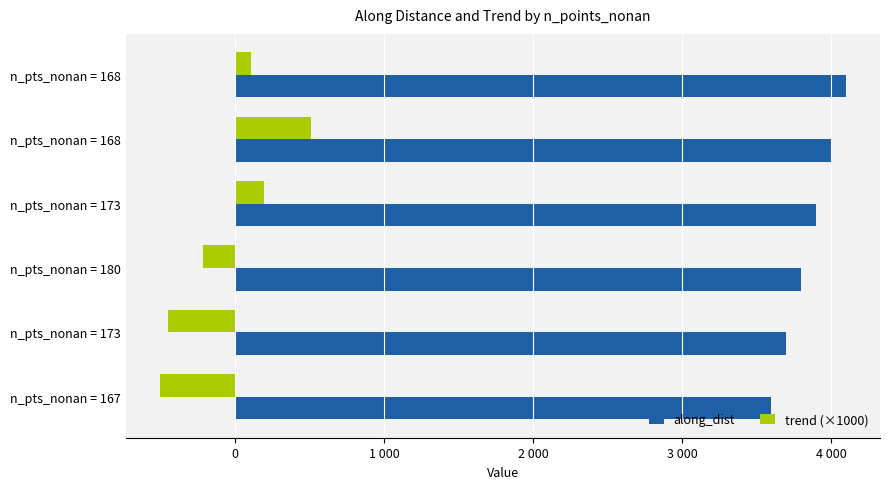

What are all the series names shown in the legend?

along_dist, trend (×1000)